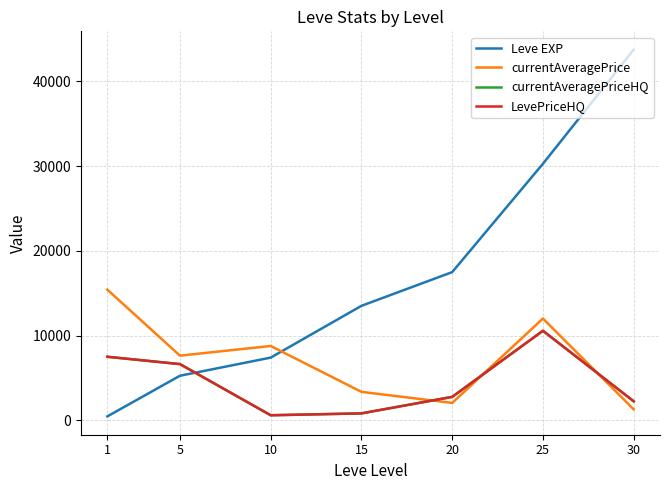

Does the chart display data point markers on the line(s)?

No